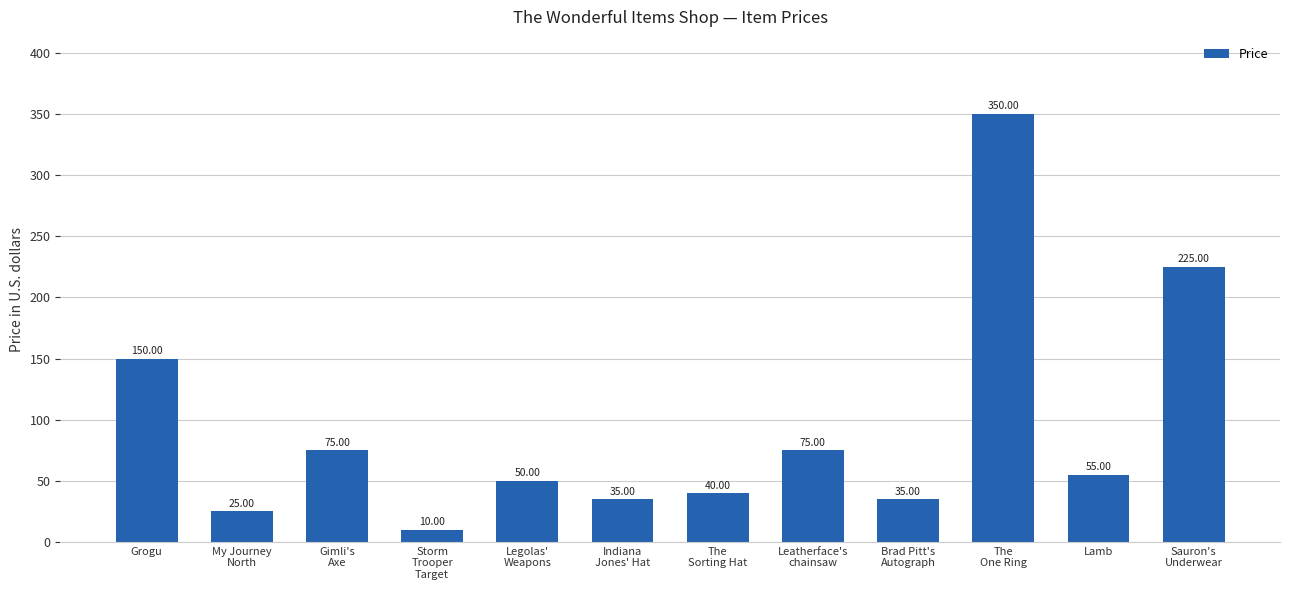

Which category has the lowest value across all series?

Storm
Trooper
Target